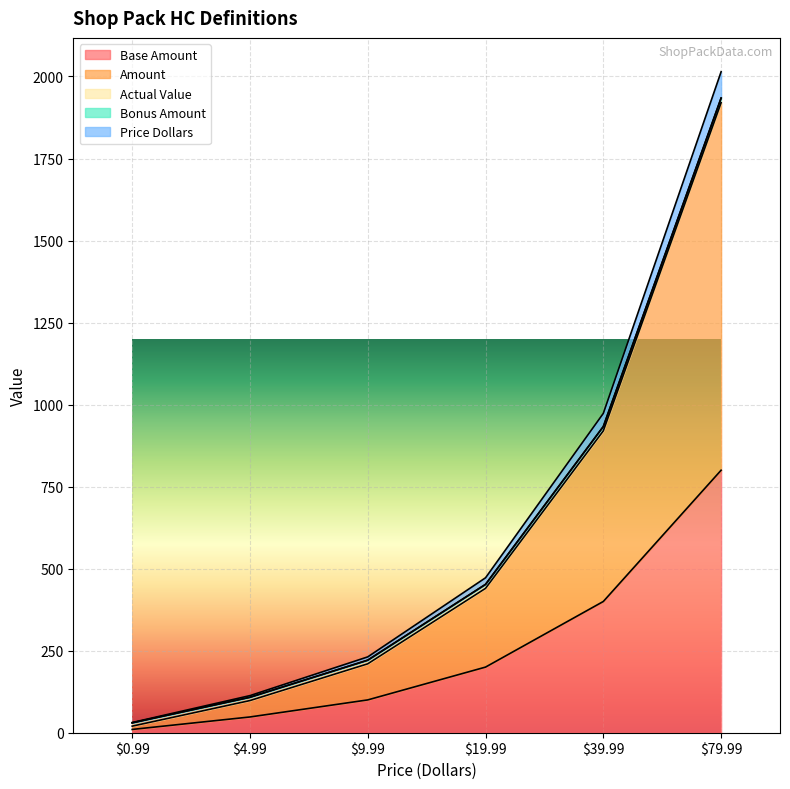

List the labels in order of Amount value, smallest first.

0.99, 4.99, 9.99, 19.99, 39.99, 79.99